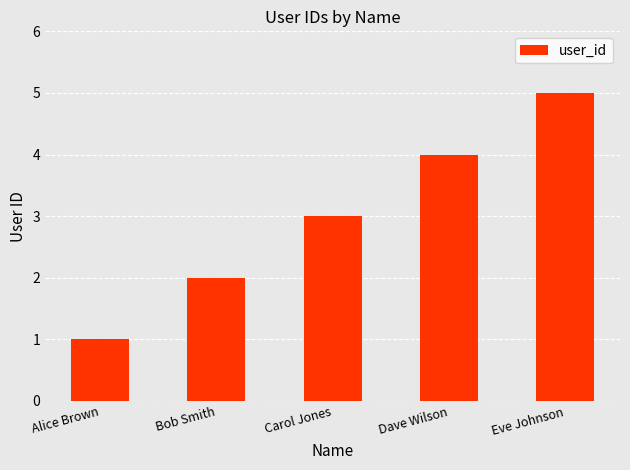

Which category has the lowest value across all series?

Alice Brown